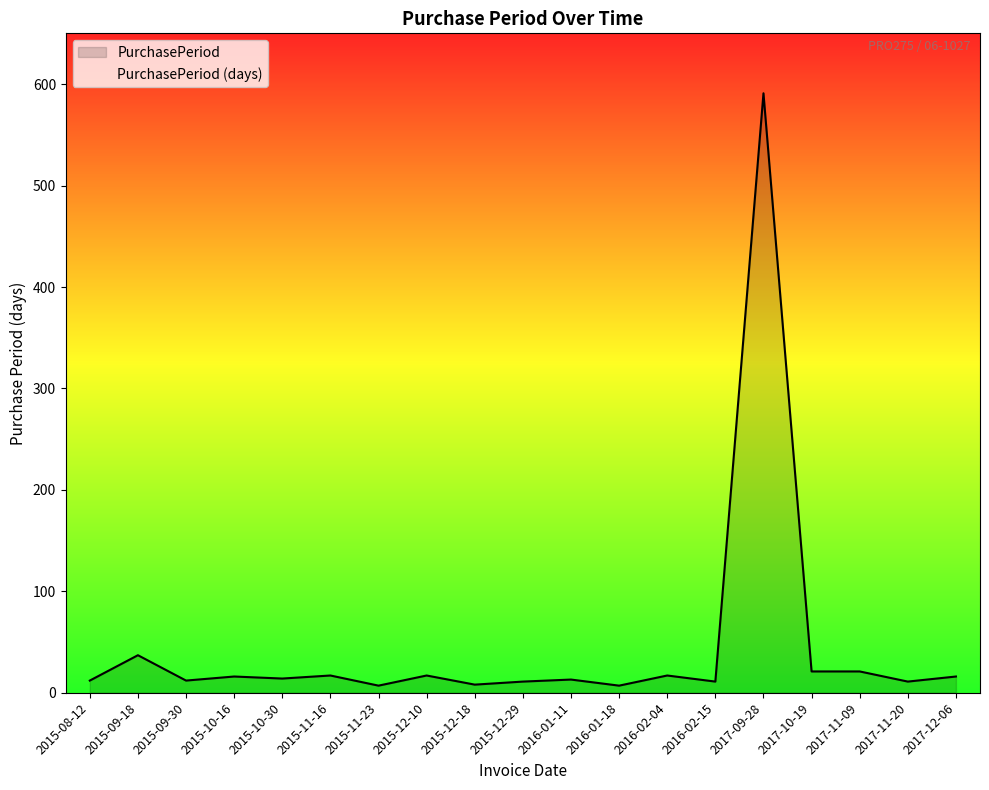

How many points are lower than both their immediate neighbors (excluding endpoints)?

7